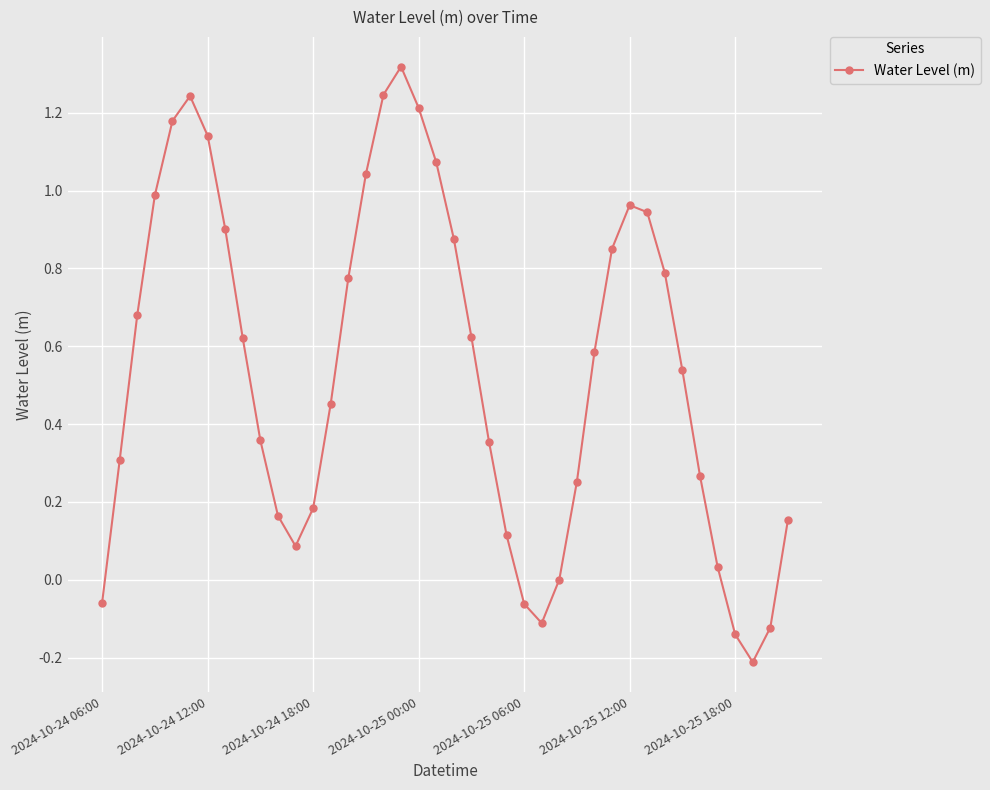

What is the difference between the second highest and minimum values?

1.5